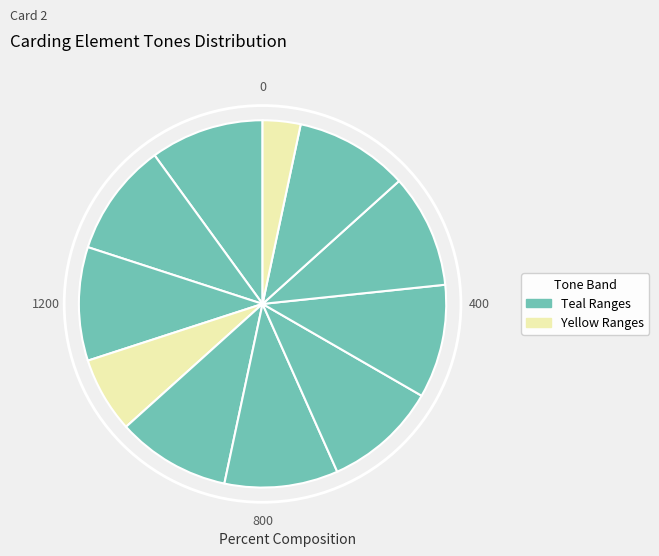

Rank the categories by value from lowest to highest.

1451-1500, 451-550, 0-150, 151-300, 301-450, 551-700, 701-850, 851-1000, 1001-1150, 1151-1300, 1301-1450